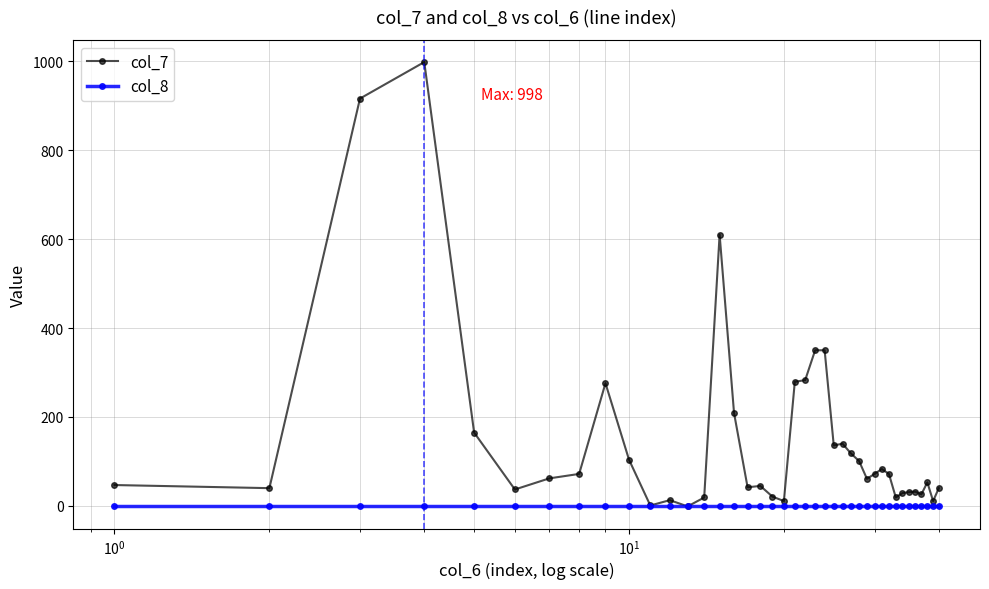

Which series has the widest spread of values?

col_7